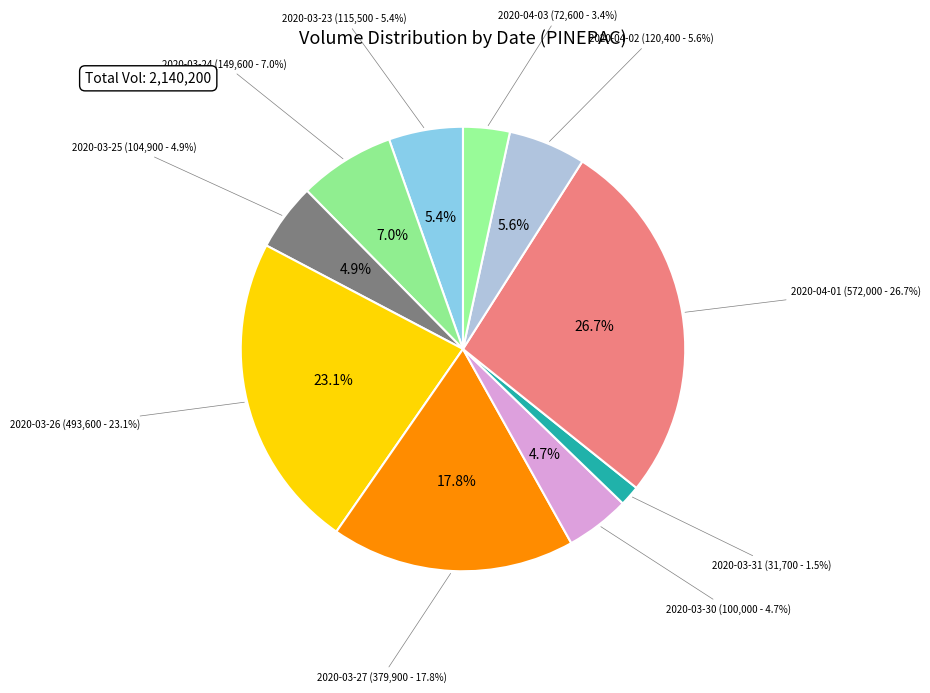

To the nearest percent, what is the difference between the largest and smallest slice percentages?

25%